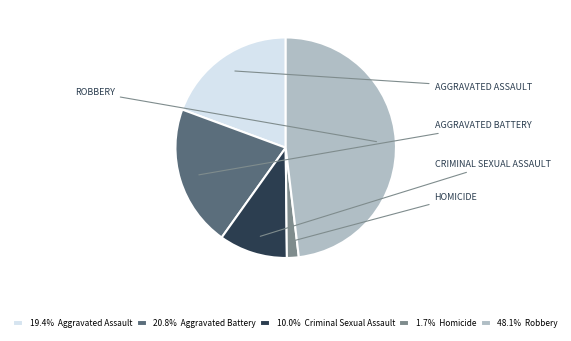

What is the ratio of the value at 20.8% Aggravated Battery to the value at 1.7% Homicide?

12.0